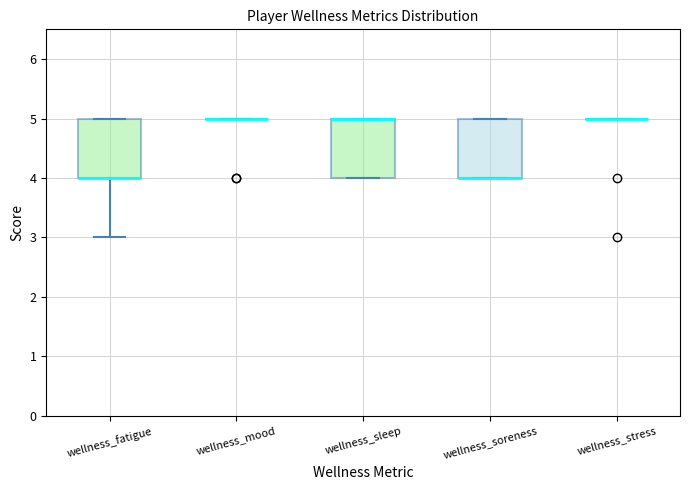

Reading left to right, transcribe this box plot: for each box, give where its median line is, the range the box spans, and where its two whiskers end, as read against the y-axis. The values are not printed on the chart, so give them approximately, as read against the axis.

wellness_fatigue: median 4 (drawn on the box's lower edge), box 4 to 5, whiskers 3 to 5
wellness_mood: box collapsed to a line at 5, whiskers 5 to 5
wellness_sleep: median 5 (drawn on the box's upper edge), box 4 to 5, whiskers 4 to 5
wellness_soreness: median 4 (drawn on the box's lower edge), box 4 to 5, whiskers 4 to 5
wellness_stress: box collapsed to a line at 5, whiskers 5 to 5